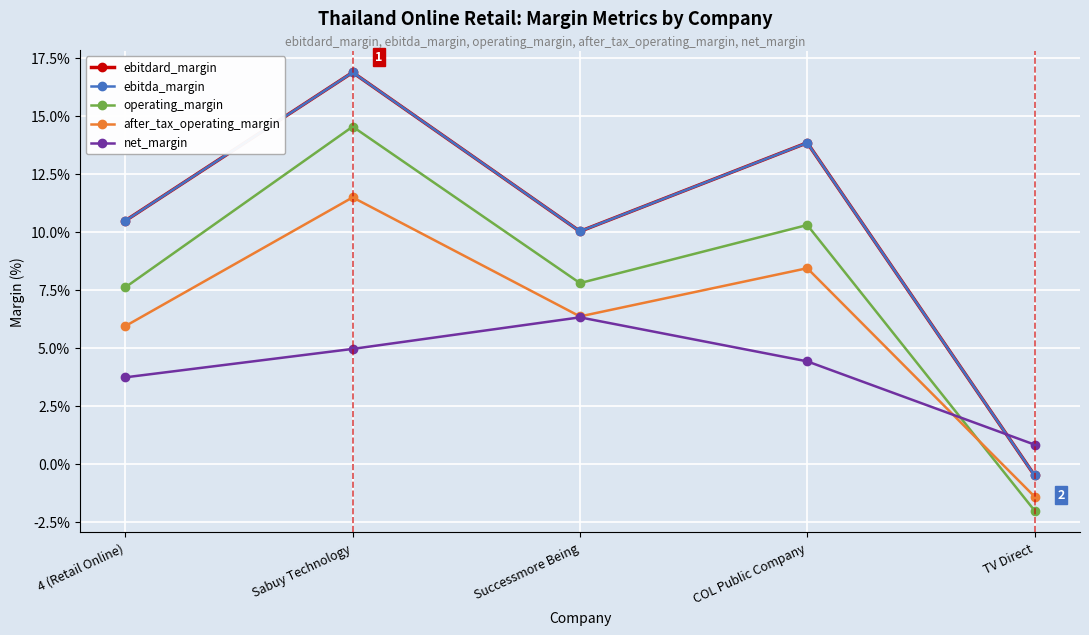

Reading left to right, list all the values displayed in this chart.

ebitdard_margin: 0.1	0.2	0.1	0.1	-0.0
ebitda_margin: 0.1	0.2	0.1	0.1	-0.0
operating_margin: 0.1	0.1	0.1	0.1	-0.0
after_tax_operating_margin: 0.1	0.1	0.1	0.1	-0.0
net_margin: 0.0	0.0	0.1	0.0	0.0